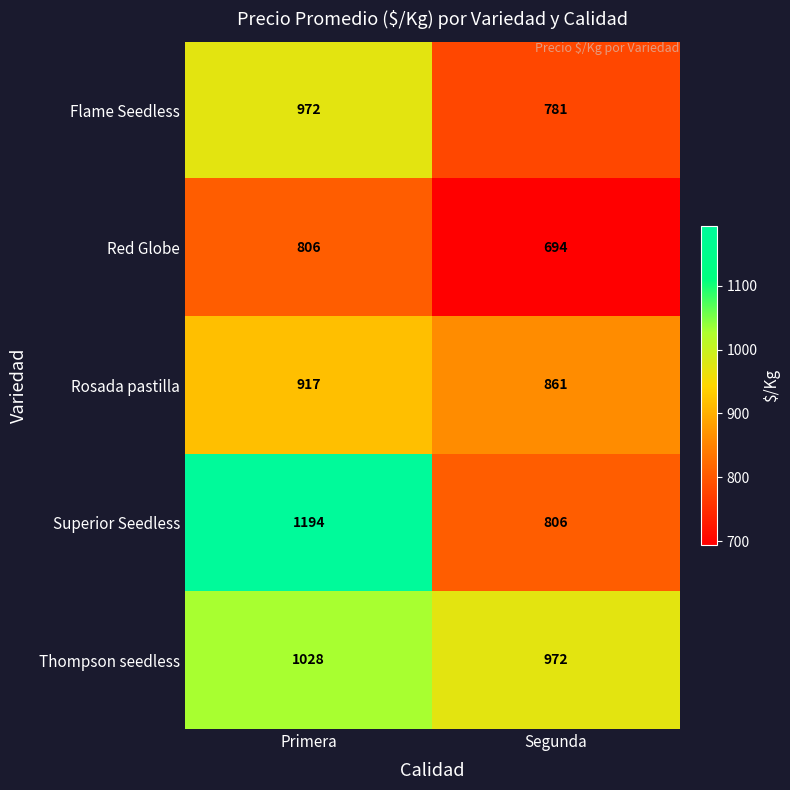

Read the Superior Seedless value at Segunda, to the nearest 5.

805